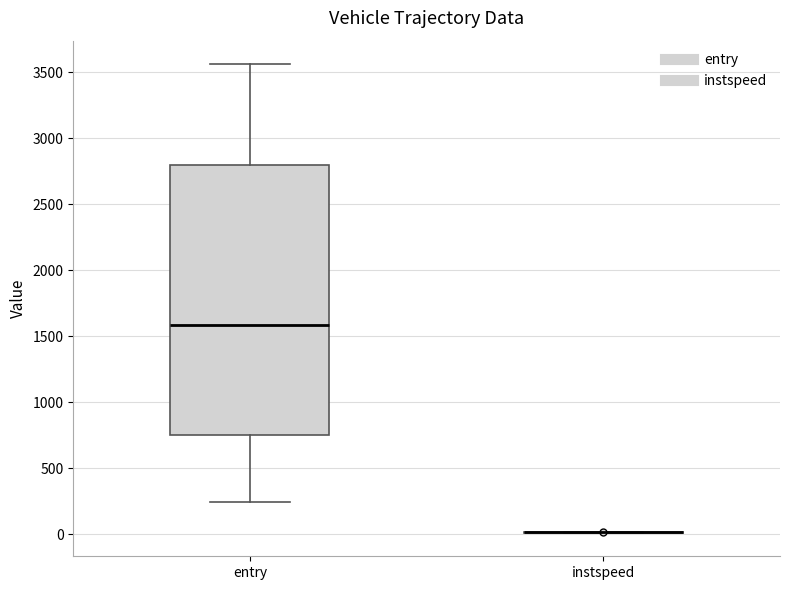

Reading left to right, read every box against the y-axis: the position of its median line, the range the box covers, and the ends of its whiskers. The values are not printed on the chart, so give them approximately, as read against the axis.

entry: median 1600, box 750 to 2800, whiskers 250 to 3550
instspeed: box collapsed to a line at 0, whiskers 0 to 0